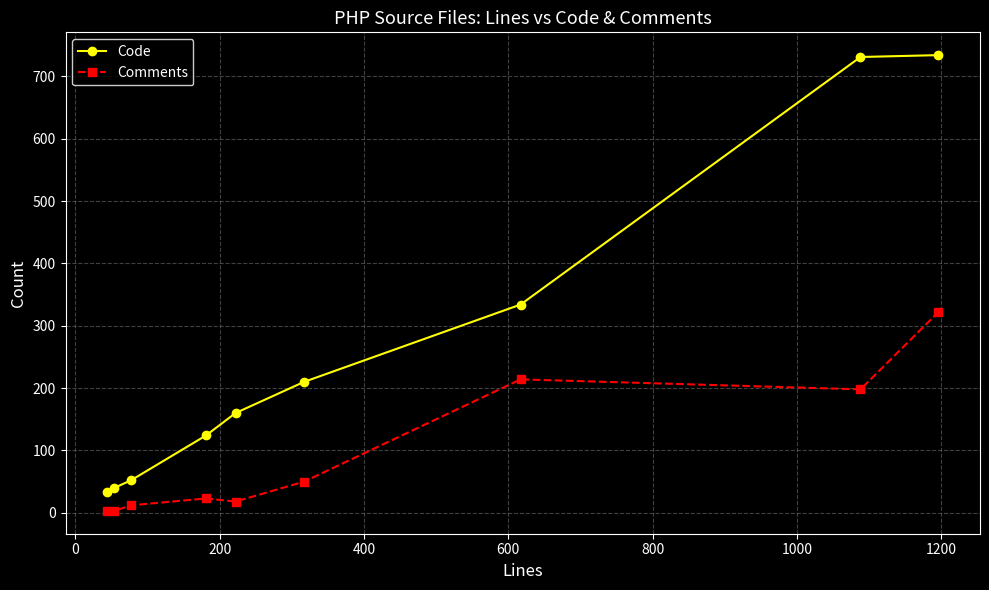

What is the highest value of the Comments series?

322